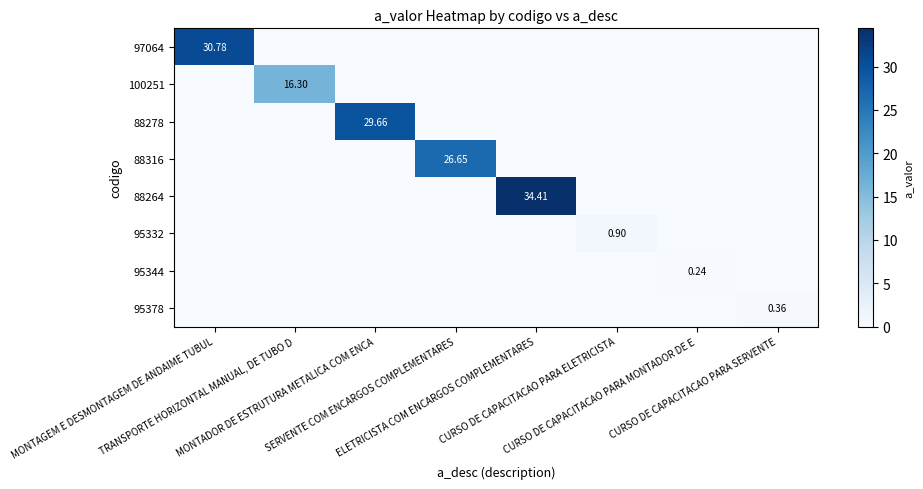

Is the value of 95344 at TRANSPORTE HORIZONTAL MANUAL, DE TUBO D greater than the value of 88264 at MONTADOR DE ESTRUTURA METALICA COM ENCA?

No